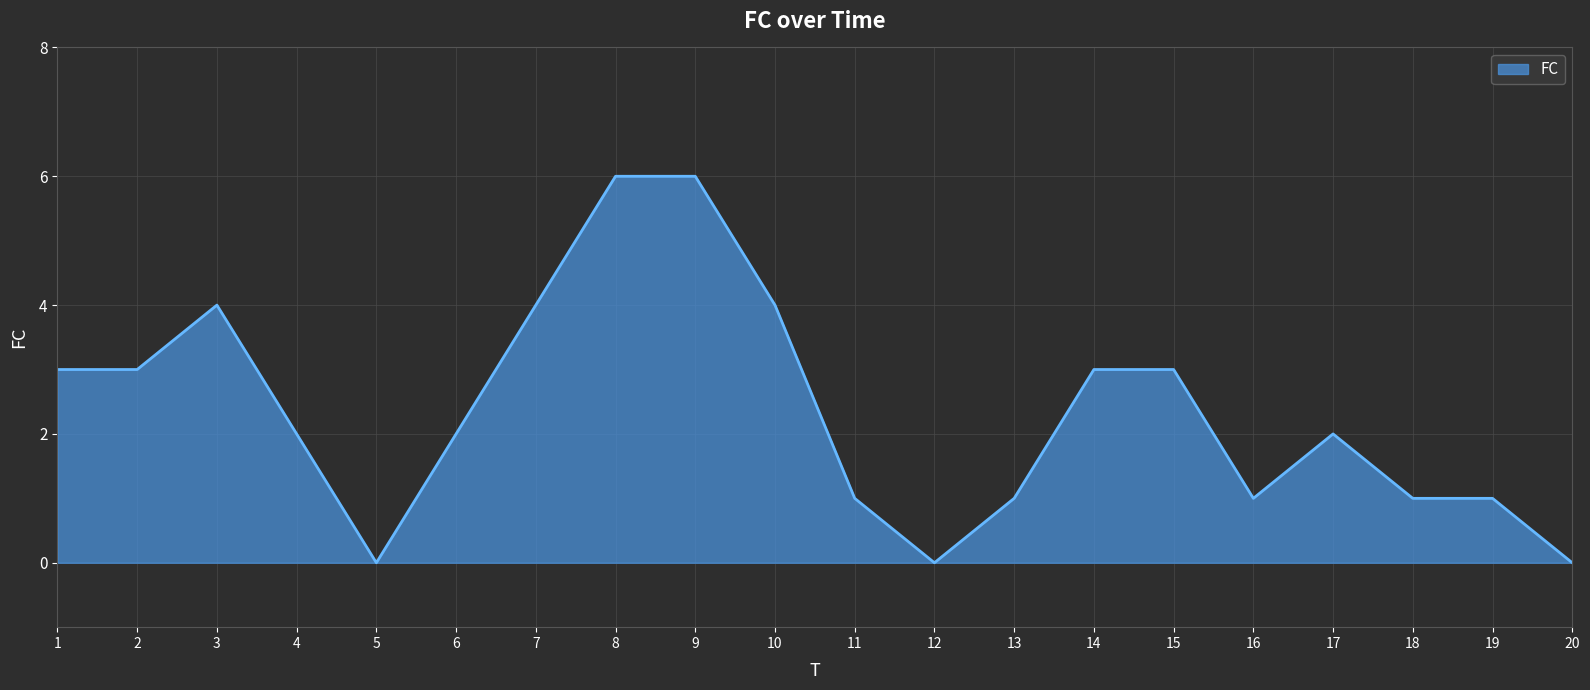

The chart shows a value of 0 at 20. True or false?

True